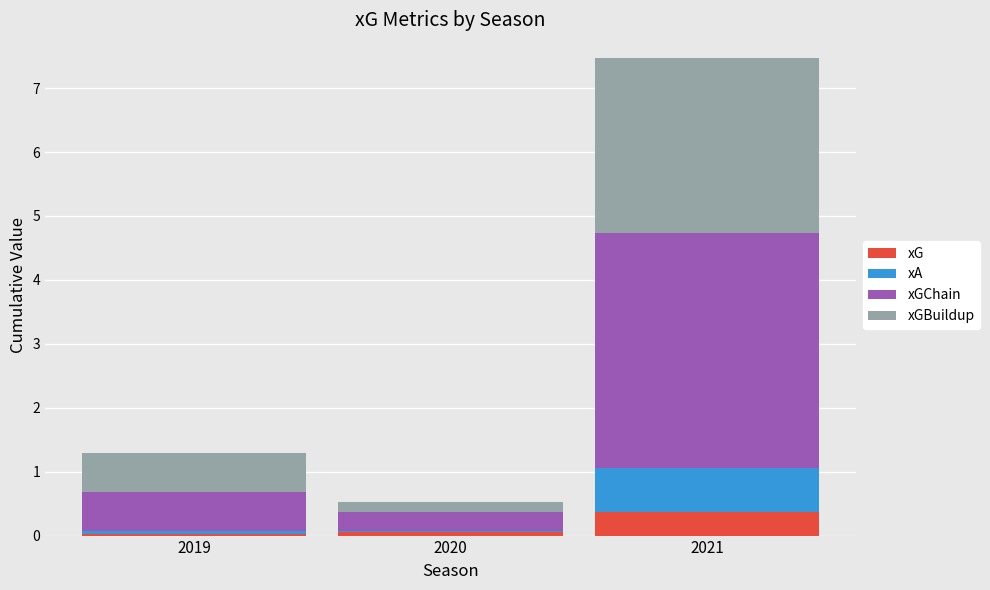

What is the sum of the xG values at 2021 and 2020?

0.4